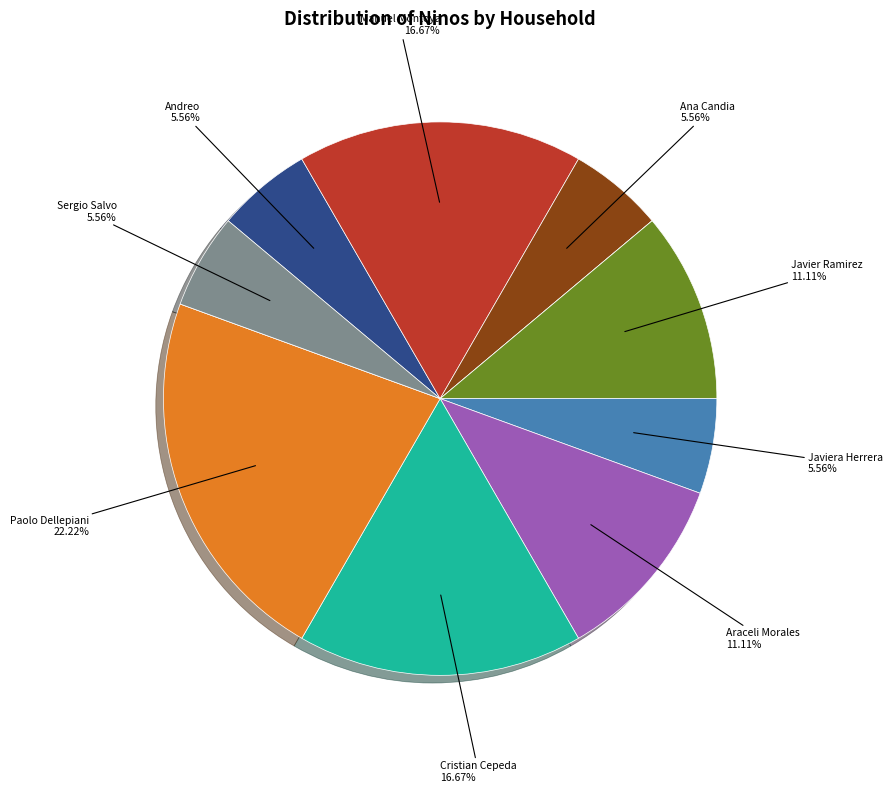

Does any single category account for the majority?

No